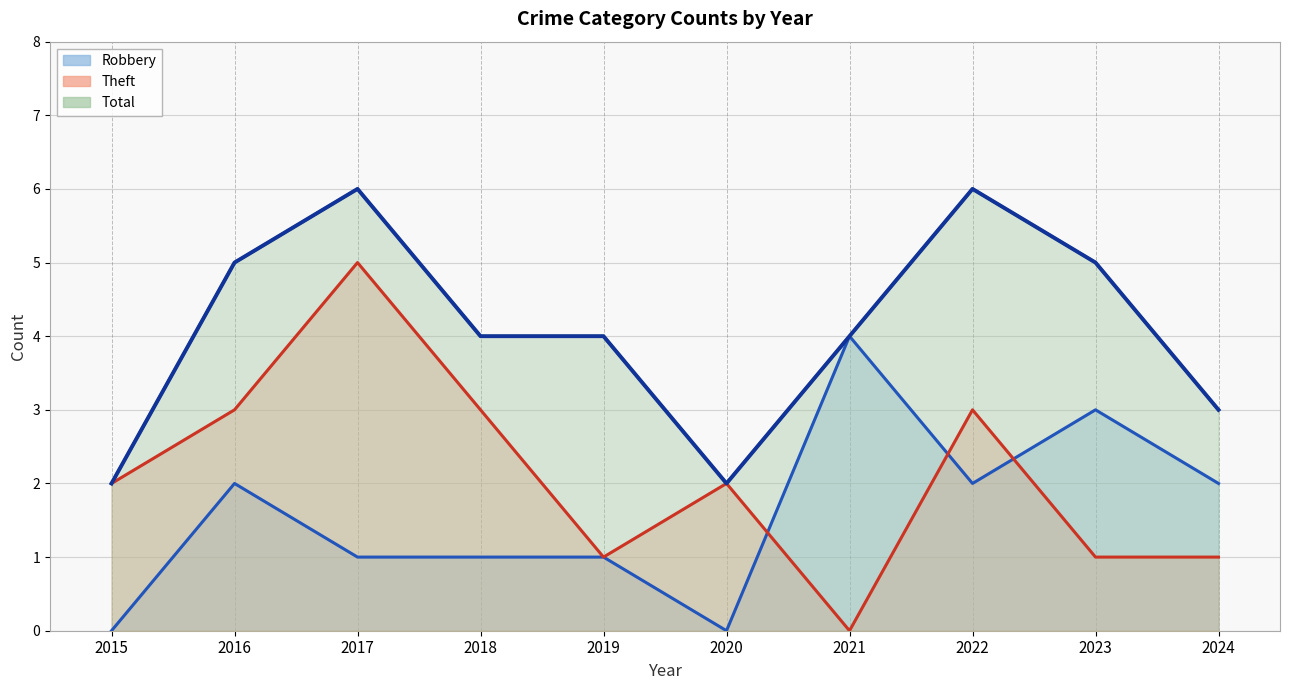

At which label does Total first exceed 4?

2016